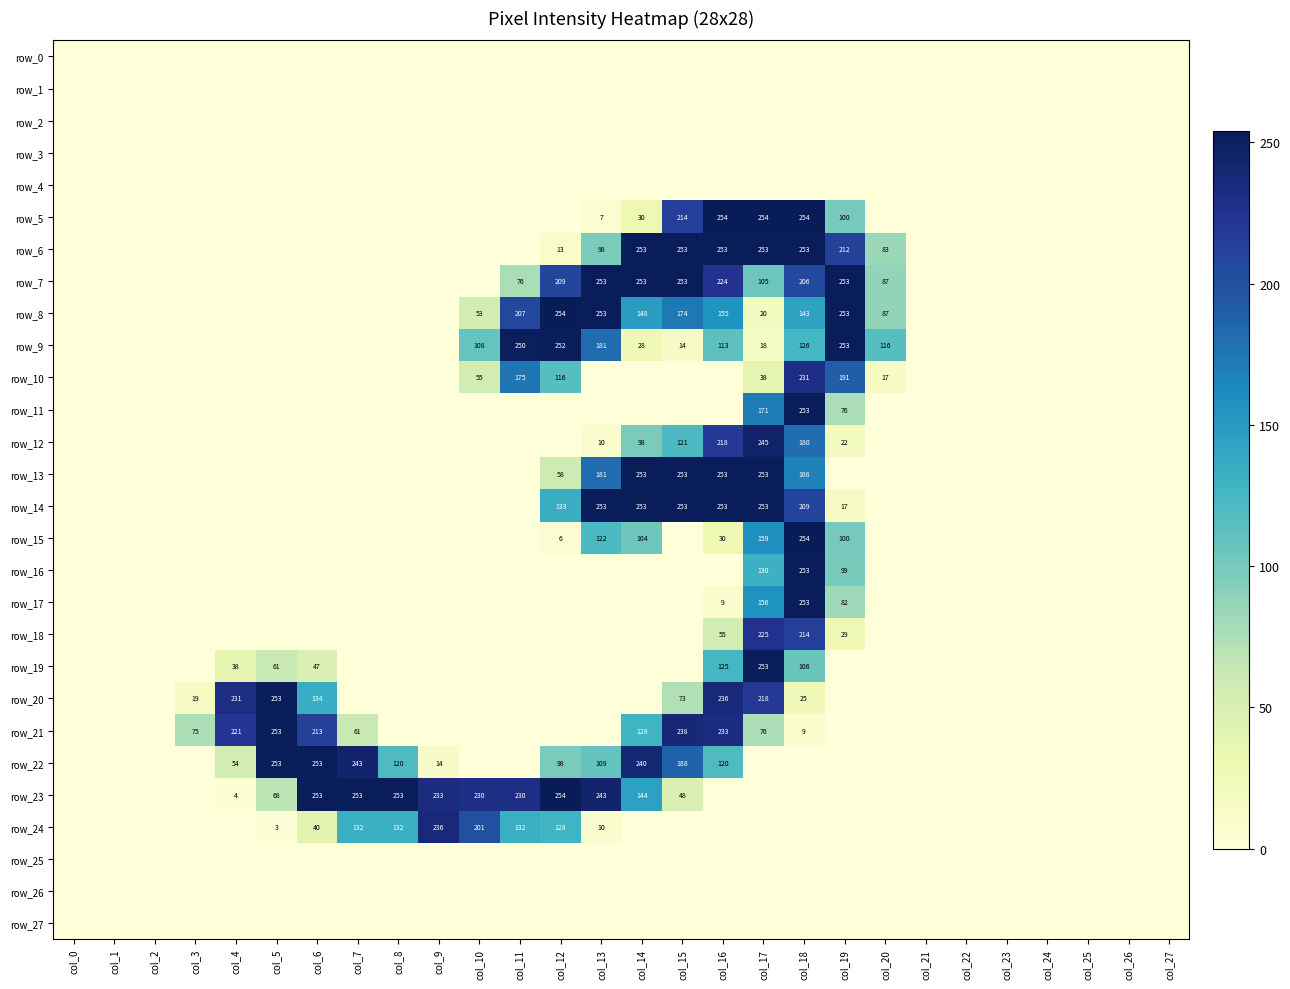

Reading right to left, extract all data points from this chart.

row_0: 0	0	0	0	0	0	0	0	0	0	0	0	0	0	0	0	0	0	0	0	0	0	0	0	0	0	0	0
row_1: 0	0	0	0	0	0	0	0	0	0	0	0	0	0	0	0	0	0	0	0	0	0	0	0	0	0	0	0
row_2: 0	0	0	0	0	0	0	0	0	0	0	0	0	0	0	0	0	0	0	0	0	0	0	0	0	0	0	0
row_3: 0	0	0	0	0	0	0	0	0	0	0	0	0	0	0	0	0	0	0	0	0	0	0	0	0	0	0	0
row_4: 0	0	0	0	0	0	0	0	0	0	0	0	0	0	0	0	0	0	0	0	0	0	0	0	0	0	0	0
row_5: 0	0	0	0	0	0	0	0	100	254	254	254	214	30	7	0	0	0	0	0	0	0	0	0	0	0	0	0
row_6: 0	0	0	0	0	0	0	83	212	253	253	253	253	253	98	13	0	0	0	0	0	0	0	0	0	0	0	0
row_7: 0	0	0	0	0	0	0	87	253	206	105	224	253	253	253	209	76	0	0	0	0	0	0	0	0	0	0	0
row_8: 0	0	0	0	0	0	0	87	253	143	20	155	174	148	253	254	207	53	0	0	0	0	0	0	0	0	0	0
row_9: 0	0	0	0	0	0	0	116	253	126	18	113	14	28	181	252	250	108	0	0	0	0	0	0	0	0	0	0
row_10: 0	0	0	0	0	0	0	17	191	231	38	0	0	0	0	116	175	55	0	0	0	0	0	0	0	0	0	0
row_11: 0	0	0	0	0	0	0	0	76	253	171	0	0	0	0	0	0	0	0	0	0	0	0	0	0	0	0	0
row_12: 0	0	0	0	0	0	0	0	22	180	245	218	121	98	10	0	0	0	0	0	0	0	0	0	0	0	0	0
row_13: 0	0	0	0	0	0	0	0	0	168	253	253	253	253	181	58	0	0	0	0	0	0	0	0	0	0	0	0
row_14: 0	0	0	0	0	0	0	0	17	209	253	253	253	253	253	133	0	0	0	0	0	0	0	0	0	0	0	0
row_15: 0	0	0	0	0	0	0	0	100	254	159	30	0	104	122	6	0	0	0	0	0	0	0	0	0	0	0	0
row_16: 0	0	0	0	0	0	0	0	99	253	130	0	0	0	0	0	0	0	0	0	0	0	0	0	0	0	0	0
row_17: 0	0	0	0	0	0	0	0	82	253	156	9	0	0	0	0	0	0	0	0	0	0	0	0	0	0	0	0
row_18: 0	0	0	0	0	0	0	0	29	214	225	55	0	0	0	0	0	0	0	0	0	0	0	0	0	0	0	0
row_19: 0	0	0	0	0	0	0	0	0	106	253	125	0	0	0	0	0	0	0	0	0	47	61	38	0	0	0	0
row_20: 0	0	0	0	0	0	0	0	0	25	218	236	73	0	0	0	0	0	0	0	0	134	253	231	19	0	0	0
row_21: 0	0	0	0	0	0	0	0	0	9	76	233	238	128	0	0	0	0	0	0	61	213	253	221	75	0	0	0
row_22: 0	0	0	0	0	0	0	0	0	0	0	120	188	240	109	98	0	0	14	120	243	253	253	54	0	0	0	0
row_23: 0	0	0	0	0	0	0	0	0	0	0	0	48	144	243	254	230	230	233	253	253	253	68	4	0	0	0	0
row_24: 0	0	0	0	0	0	0	0	0	0	0	0	0	0	10	128	132	201	236	132	132	40	3	0	0	0	0	0
row_25: 0	0	0	0	0	0	0	0	0	0	0	0	0	0	0	0	0	0	0	0	0	0	0	0	0	0	0	0
row_26: 0	0	0	0	0	0	0	0	0	0	0	0	0	0	0	0	0	0	0	0	0	0	0	0	0	0	0	0
row_27: 0	0	0	0	0	0	0	0	0	0	0	0	0	0	0	0	0	0	0	0	0	0	0	0	0	0	0	0